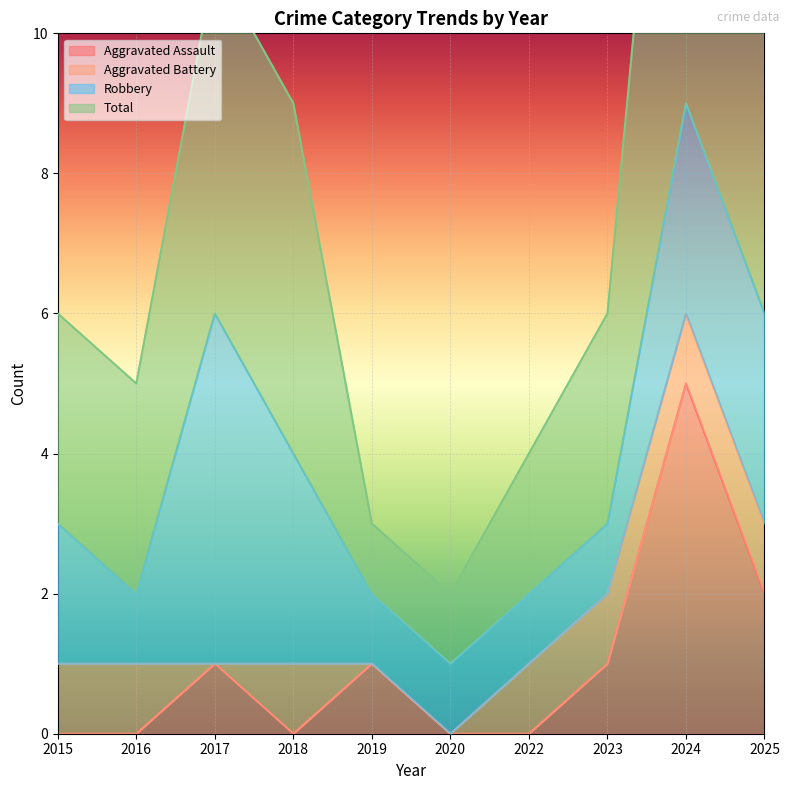

The Aggravated Assault series shows 2 at 2015. True or false?

False